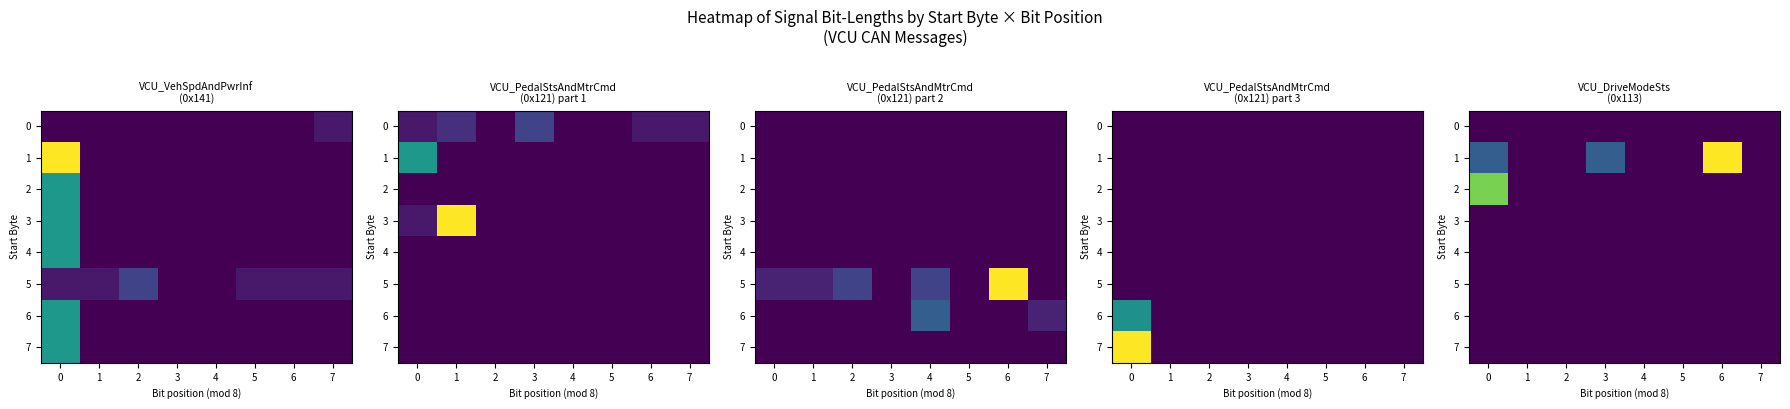

How many categories are shown in the chart?

8